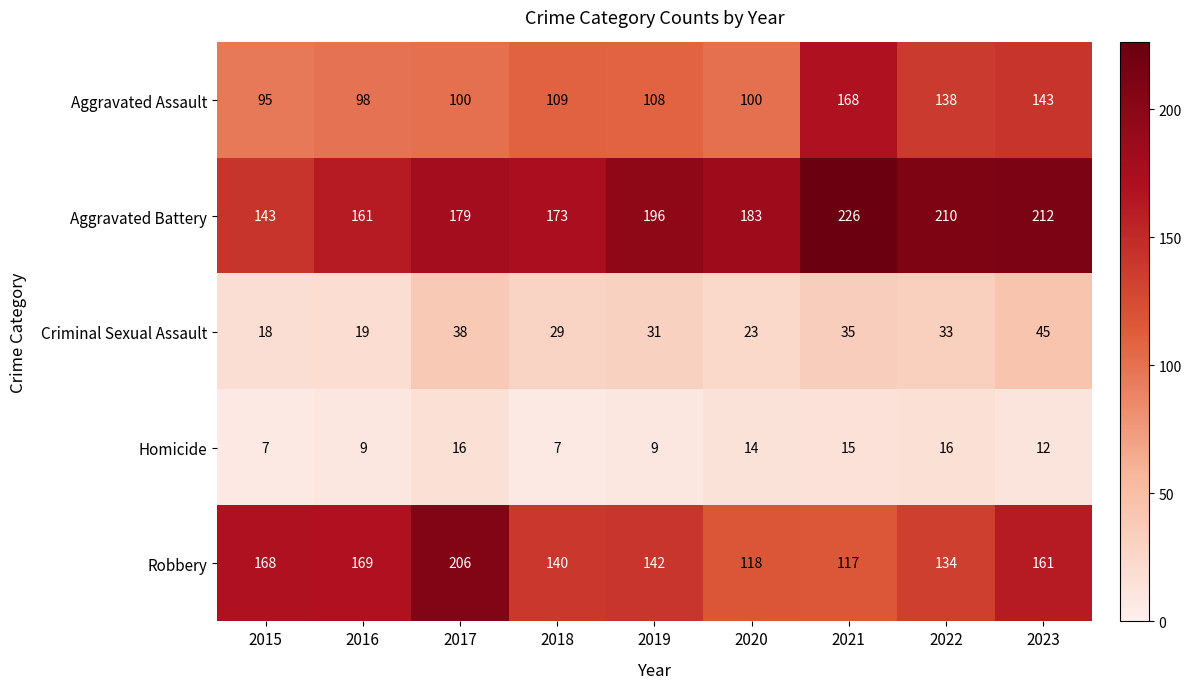

What is the difference between the maximum and minimum values in the Criminal Sexual Assault series?

27